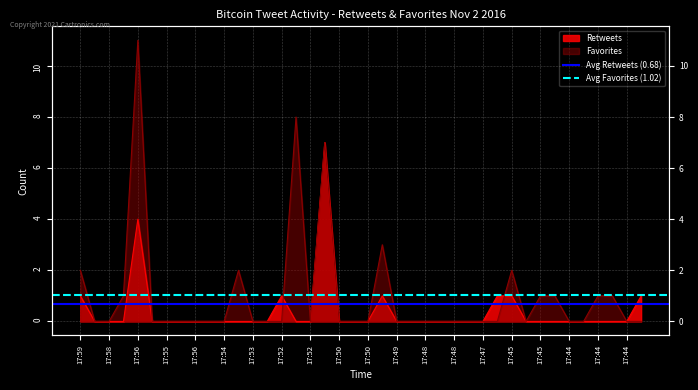

Rank the series by their average value, from highest to lowest.

Avg Favorites (1.02), Avg Retweets (0.68)